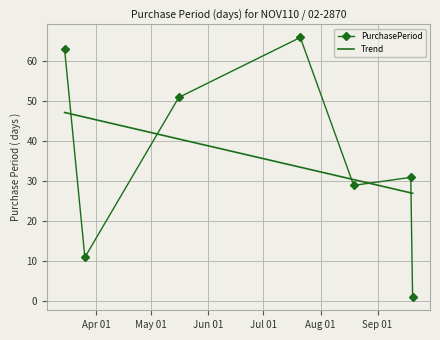

What is the highest value of the Trend series?

47.2